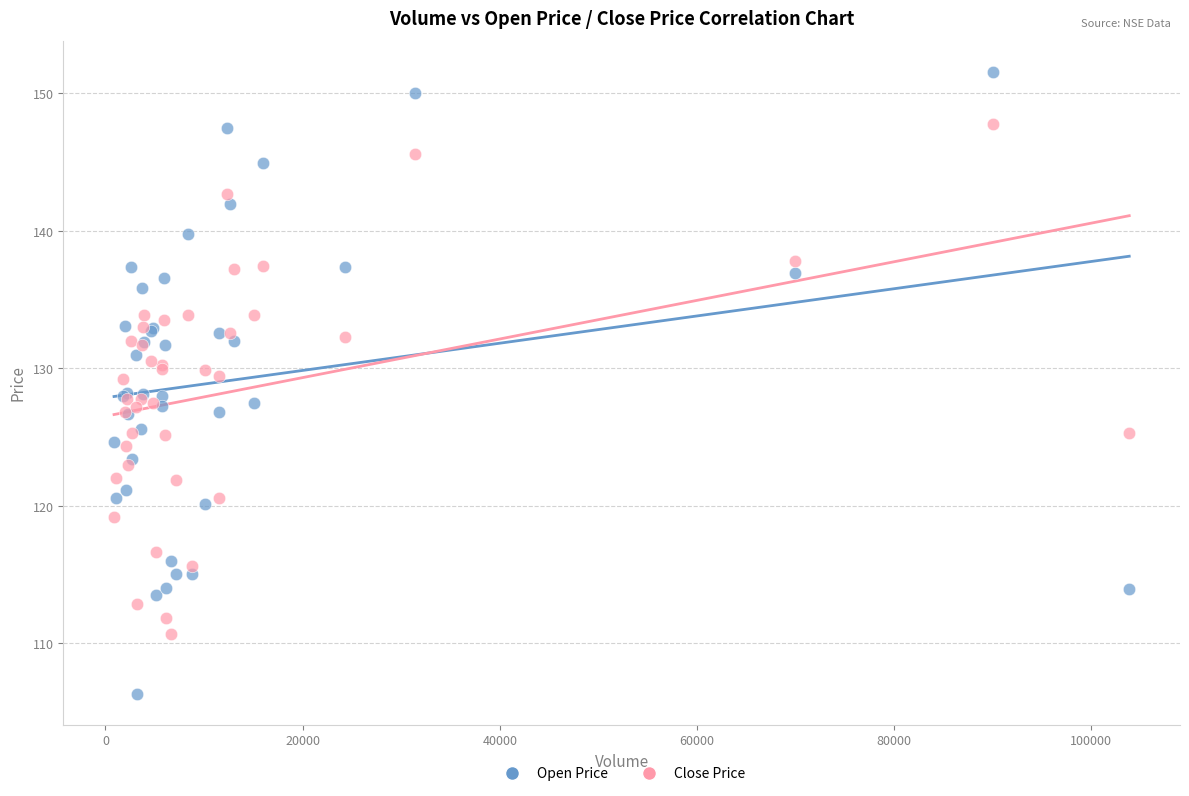

Which series reaches the minimum Y coordinate?

Open Price